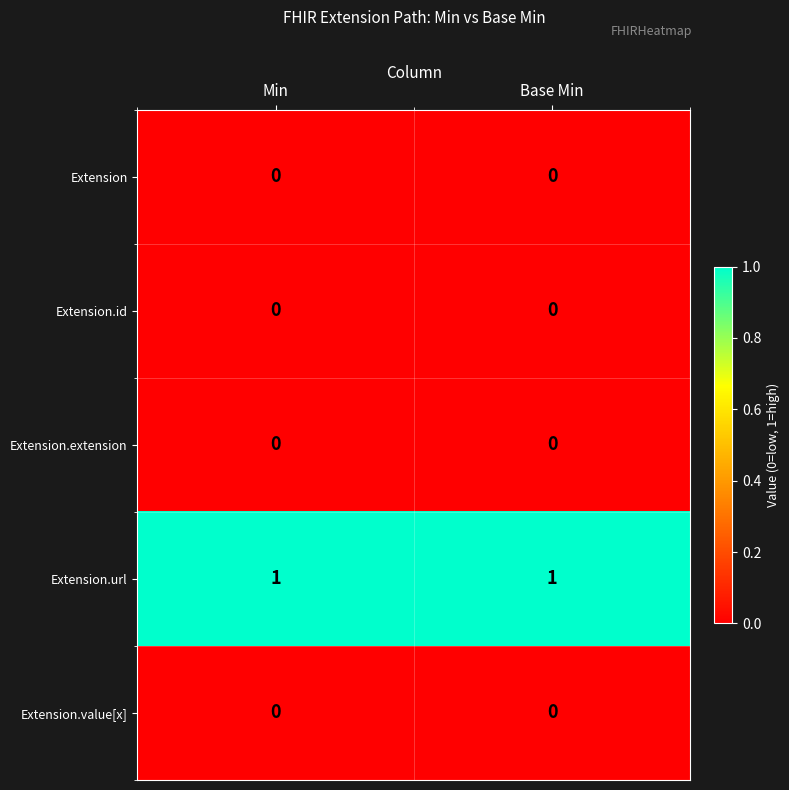

True or false: Extension has a value of 0 at Min.

True